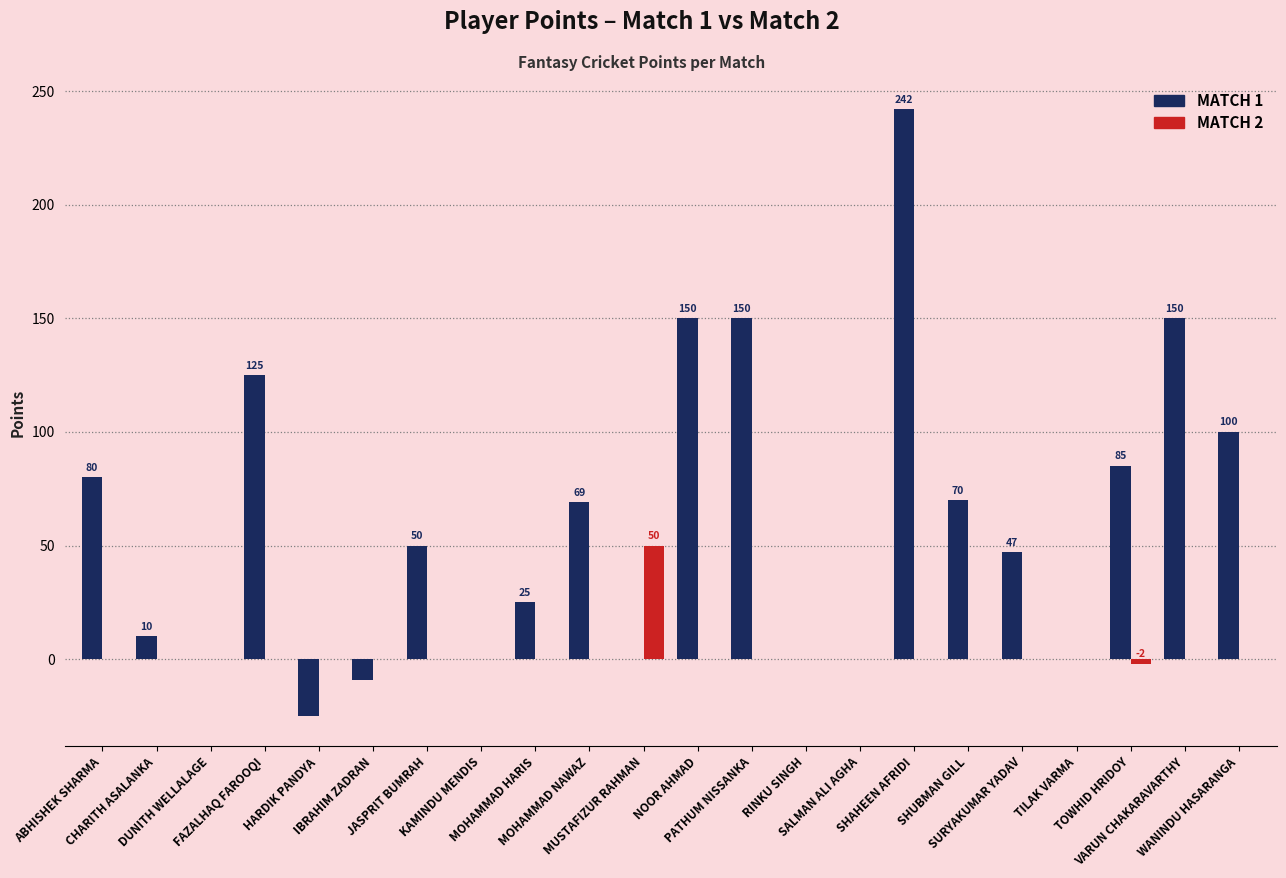

Which series has the largest total across all categories?

MATCH 1